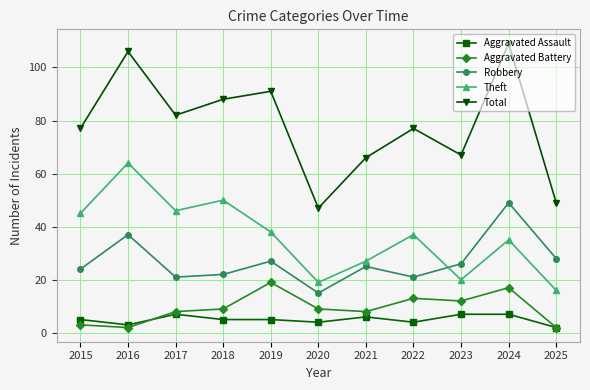

At how many categories does at least one series exceed 76?

7